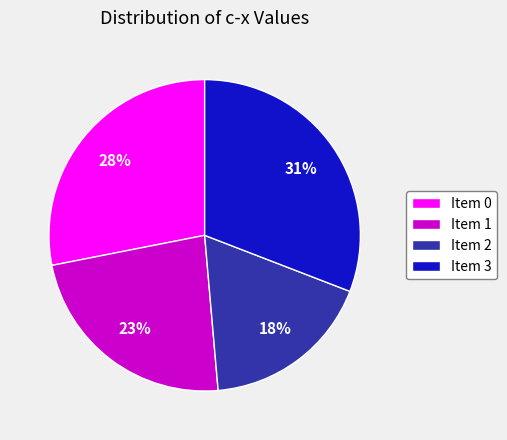

Is it true that Item 1 is 34% of the pie?

False